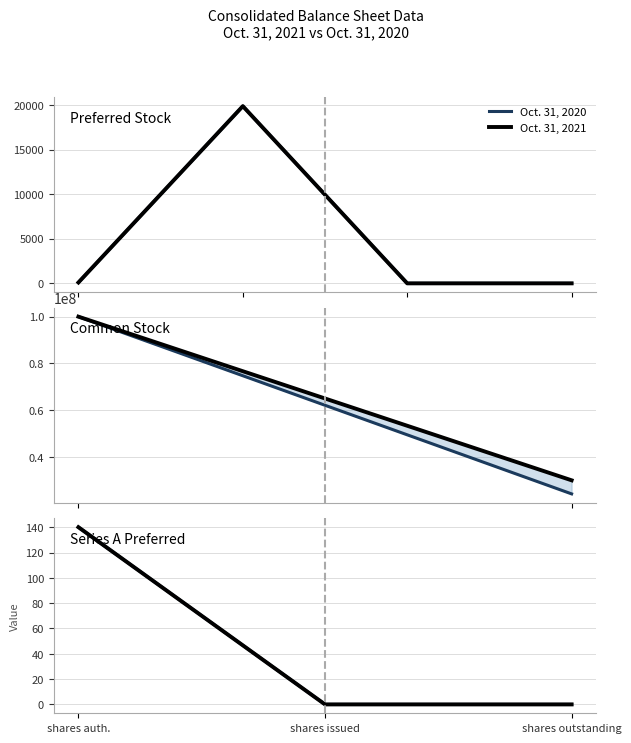

List the series in order of their peak value, highest first.

Oct. 31, 2020, Oct. 31, 2021